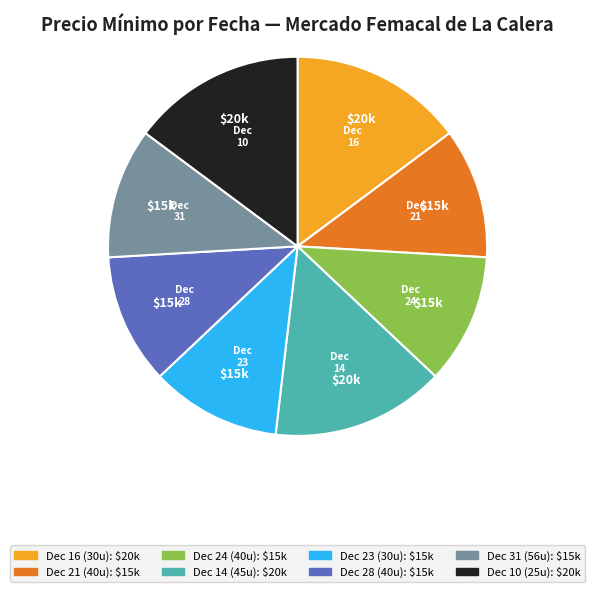

Is there any slice that represents more than half of the pie?

No